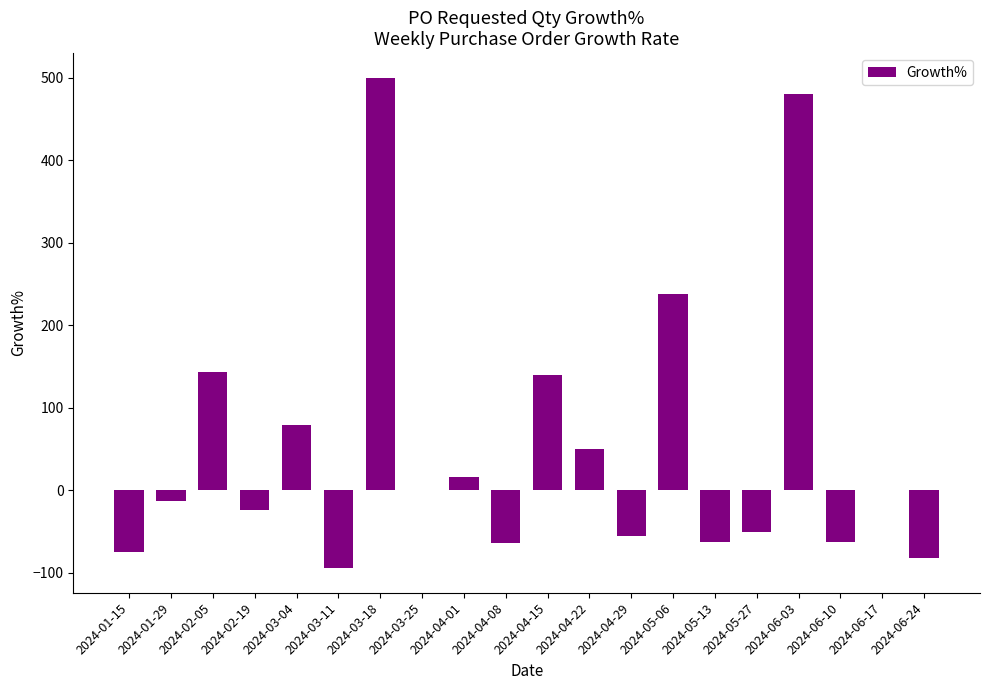

Are the bars horizontal?

No